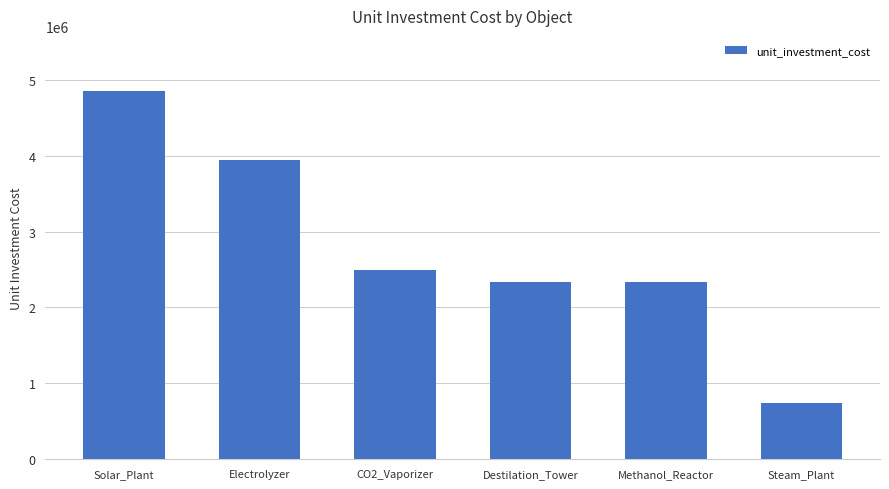

Reading left to right, extract all data points from this chart.

Solar_Plant=4850674.0	Electrolyzer=3941172.6	CO2_Vaporizer=2493150.7	Destilation_Tower=2333589.0	Methanol_Reactor=2333589.0	Steam_Plant=747945.2